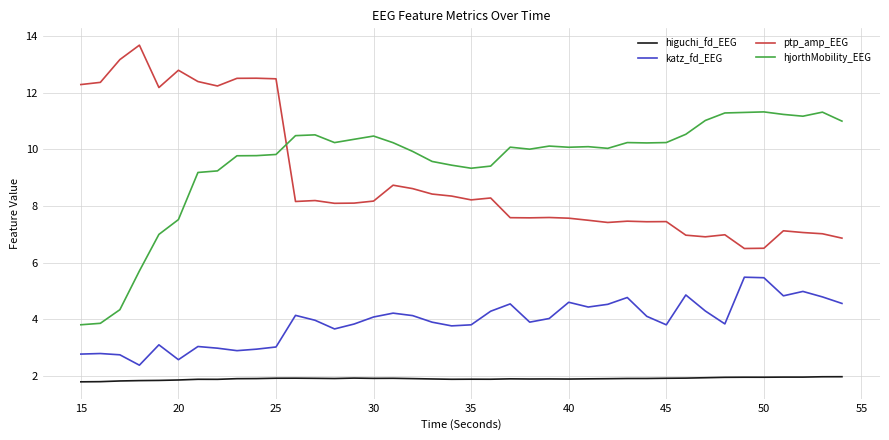

What is the difference between the maximum and minimum values in the higuchi_fd_EEG series?

0.2